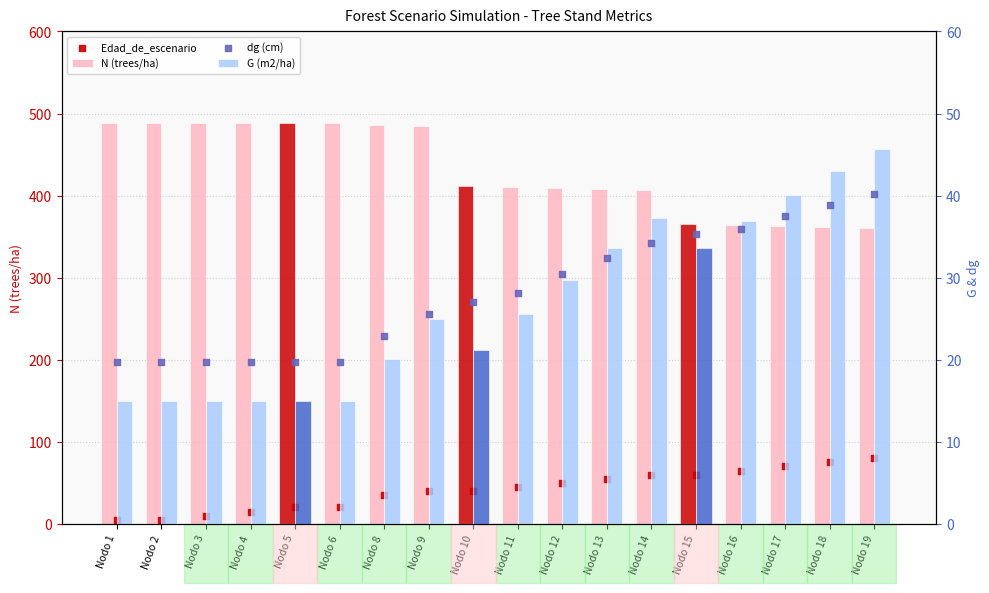

At which category is the sum across all series the highest?

Nodo 9